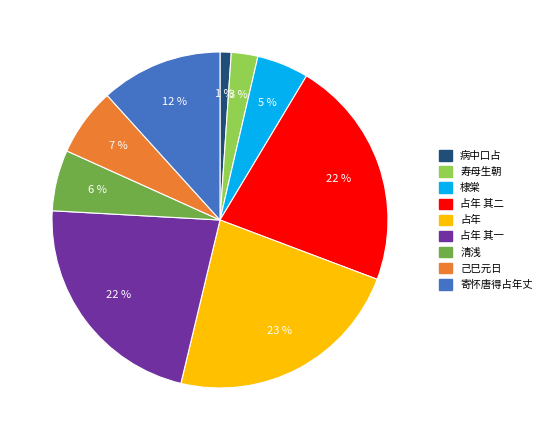

Do 棣棠 and 占年 其二 together represent more than half of the pie?

No